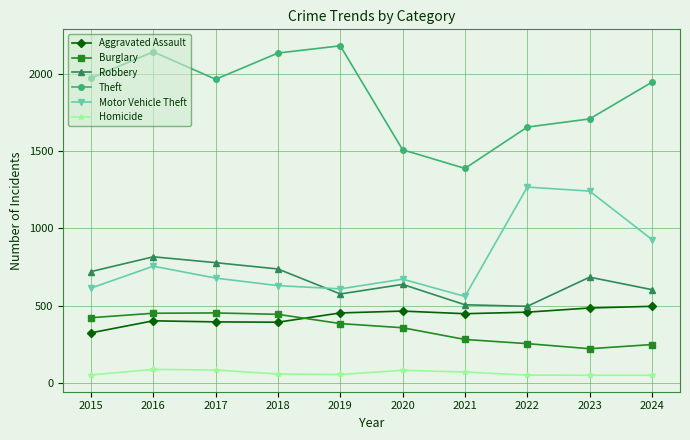

What is the spread (max minus min) of values at 2019?

2131